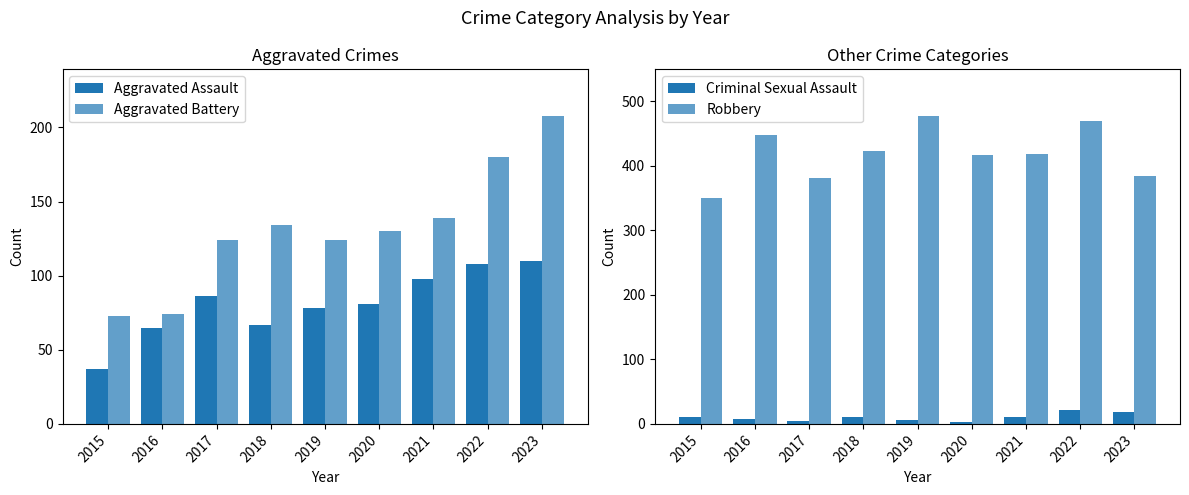

Where is Robbery nearest to the value 414?

2020